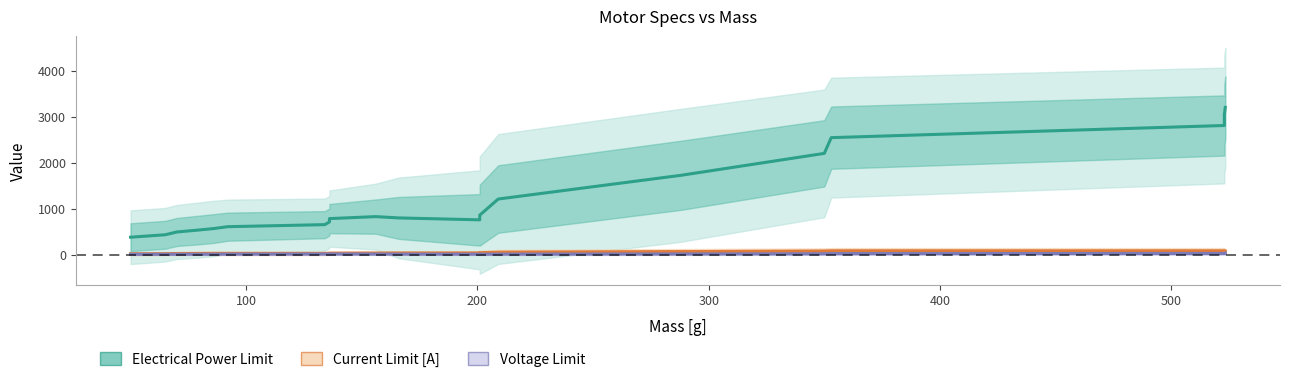

What is the sum of all Electrical Power Limit values?

25244.1